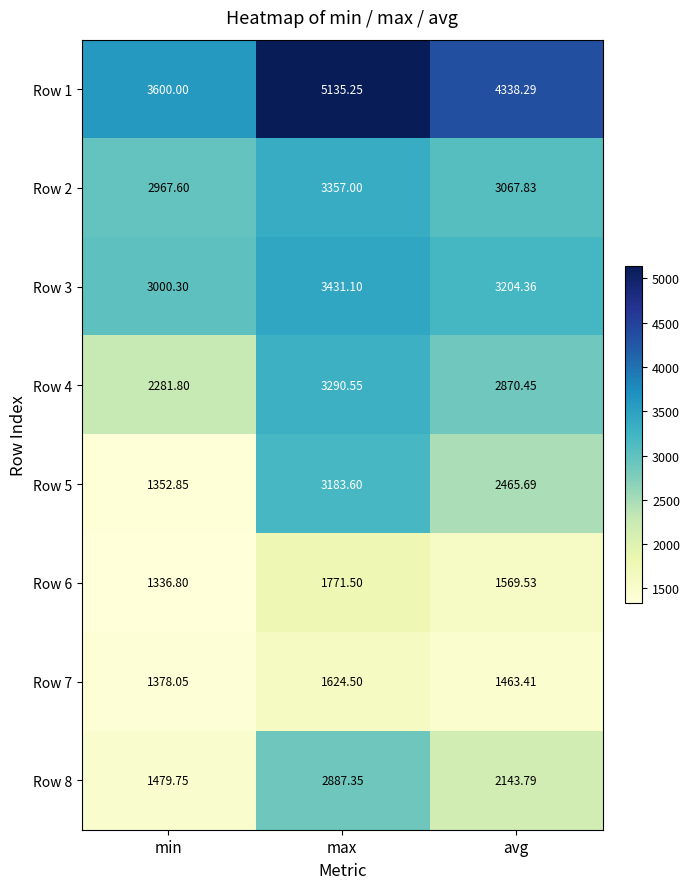

At which label does Row 4 first exceed 2870?

max